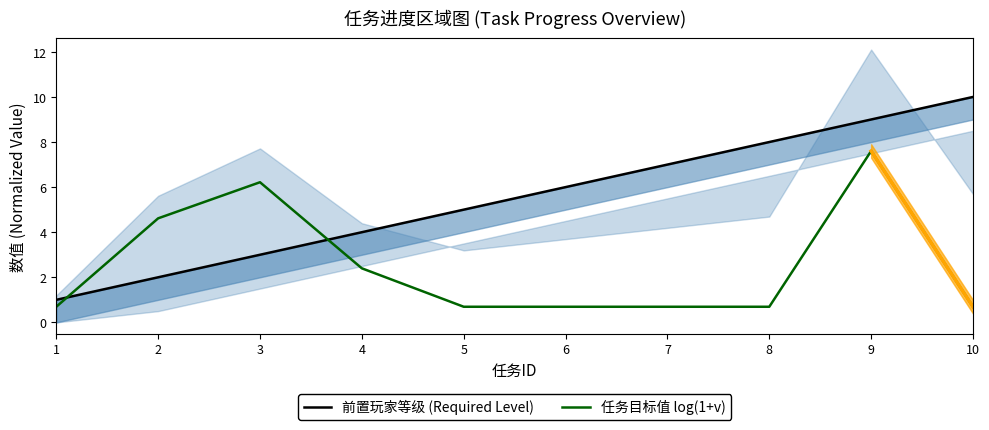

True or false: 任务目标值 log(1+v) has more than 0 interior local peaks.

True